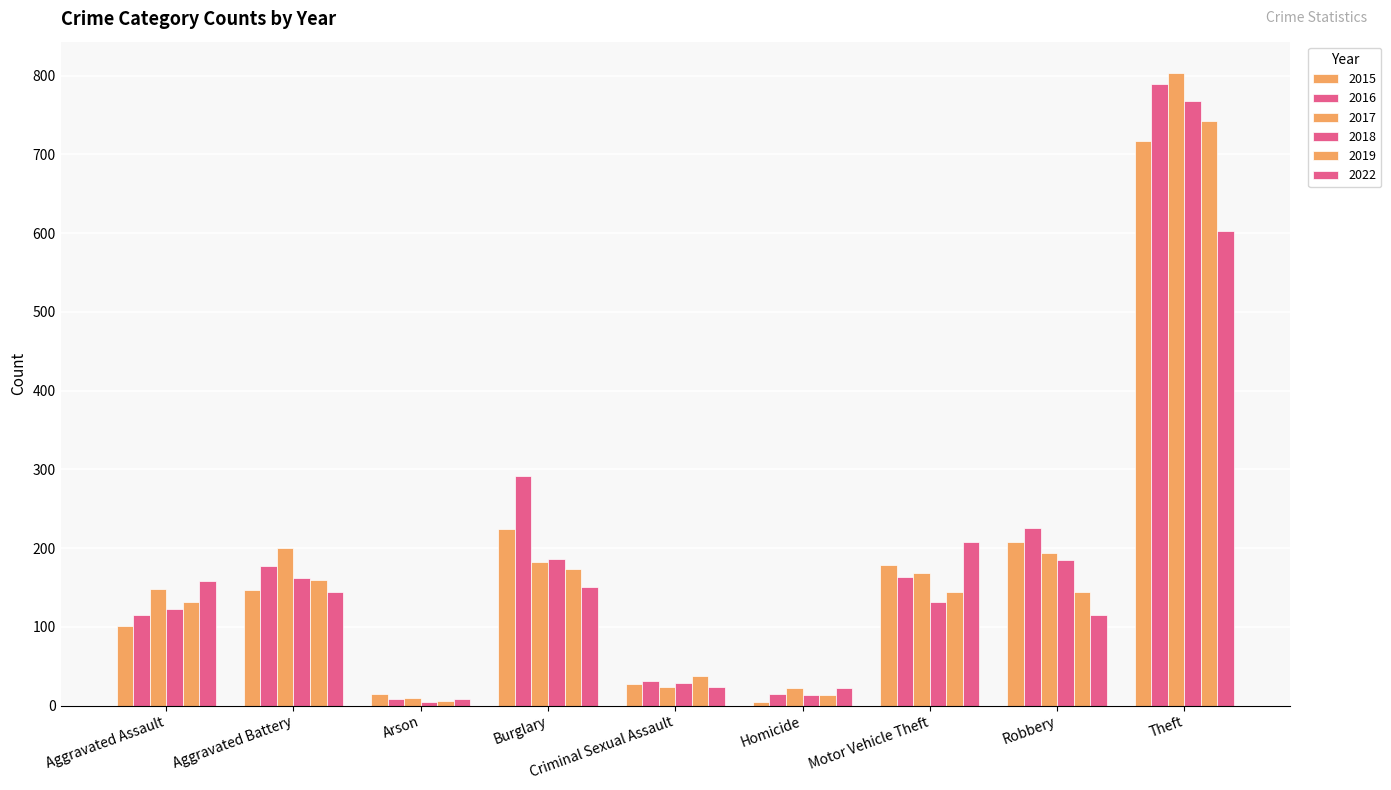

How many bars are there in total?

54